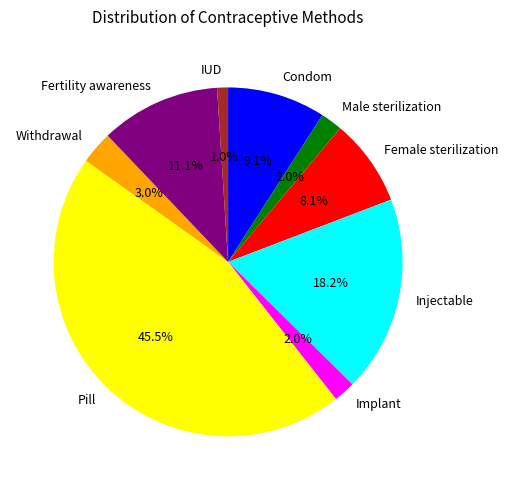

To the nearest percent, what is the difference between the largest and smallest slice percentages?

44%